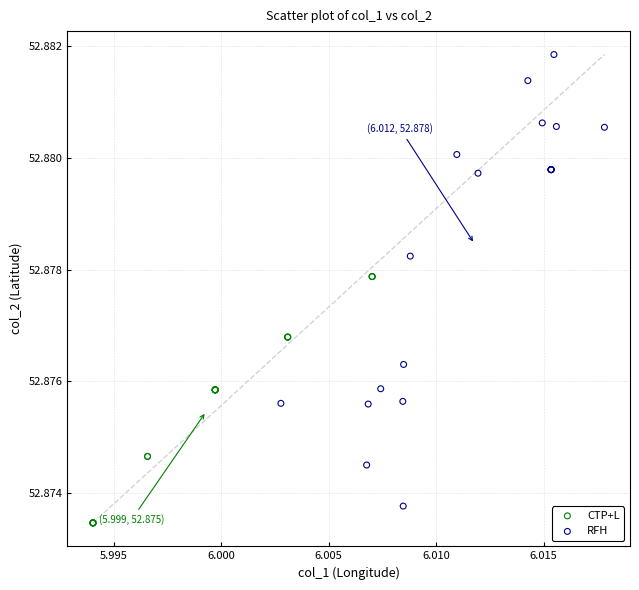

Which series reaches the minimum Y coordinate?

CTP+L